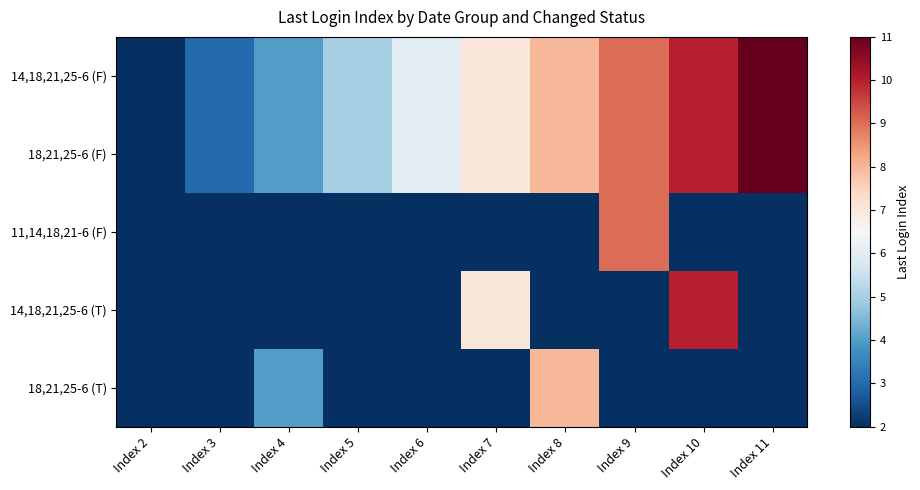

At how many categories does at least one series exceed 1?

10